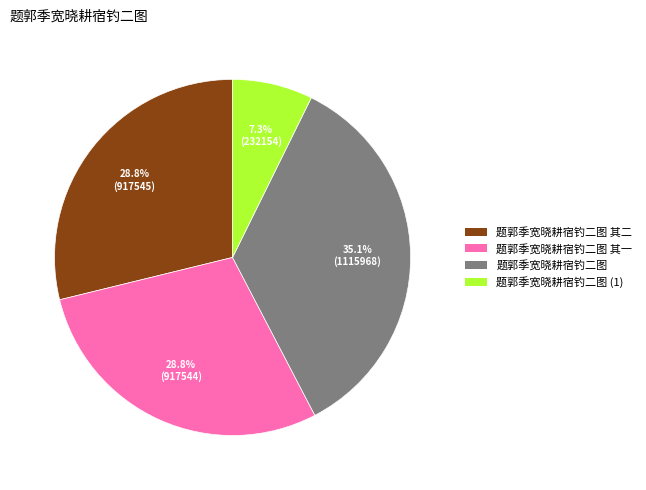

Does any single category account for the majority?

No